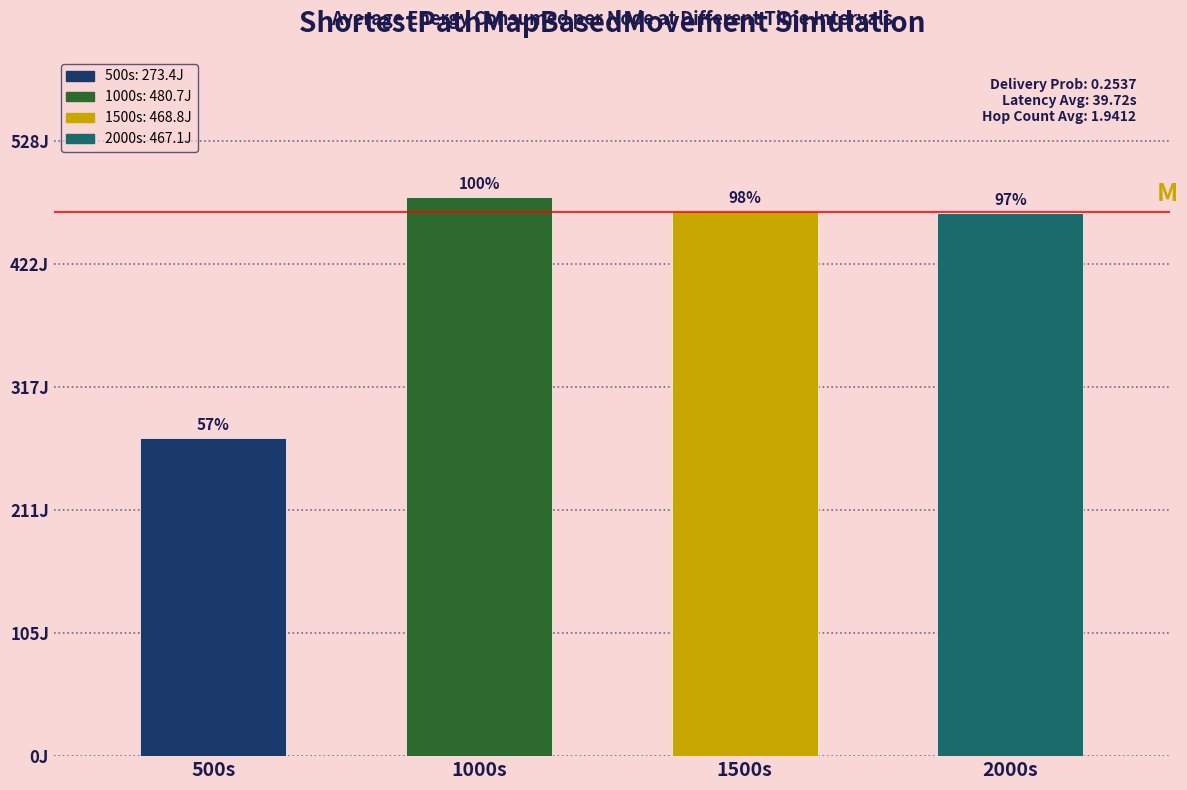

Are the bars horizontal?

No